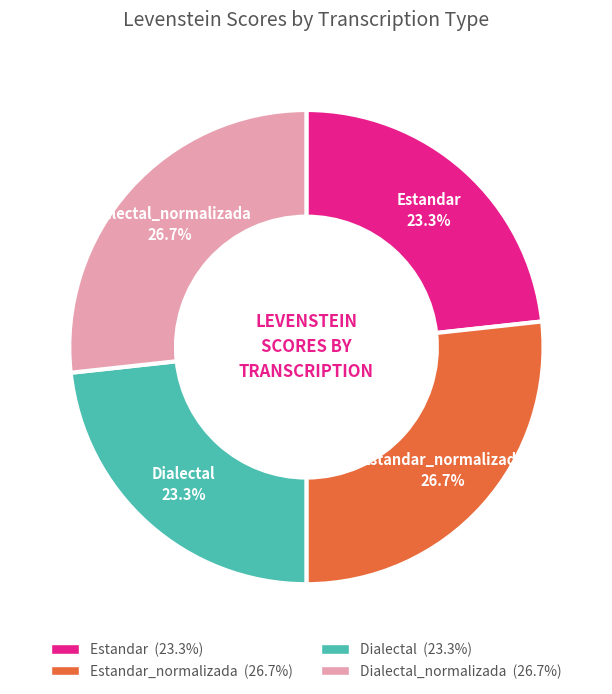

Is there any slice that represents more than half of the pie?

No